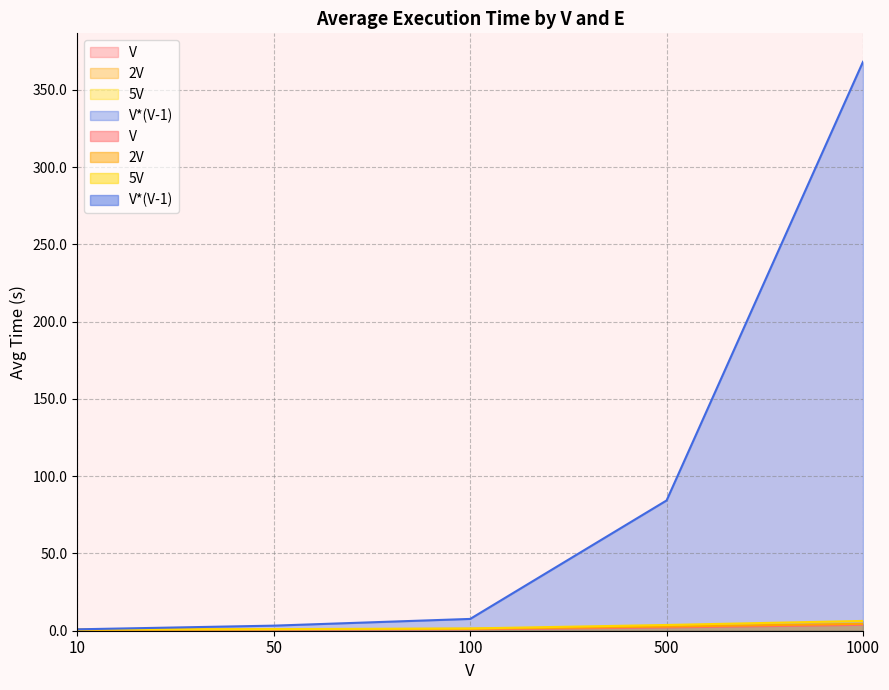

Reading left to right, list all the values displayed in this chart.

V: 10=0.7	50=0.7	100=0.9	500=2.1	1000=3.8
2V: 10=0.7	50=0.9	100=1.2	500=2.7	1000=4.5
5V: 10=0.7	50=1.0	100=1.5	500=3.7	1000=6.3
V*(V-1): 10=0.9	50=3.3	100=7.6	500=84.3	1000=368.1